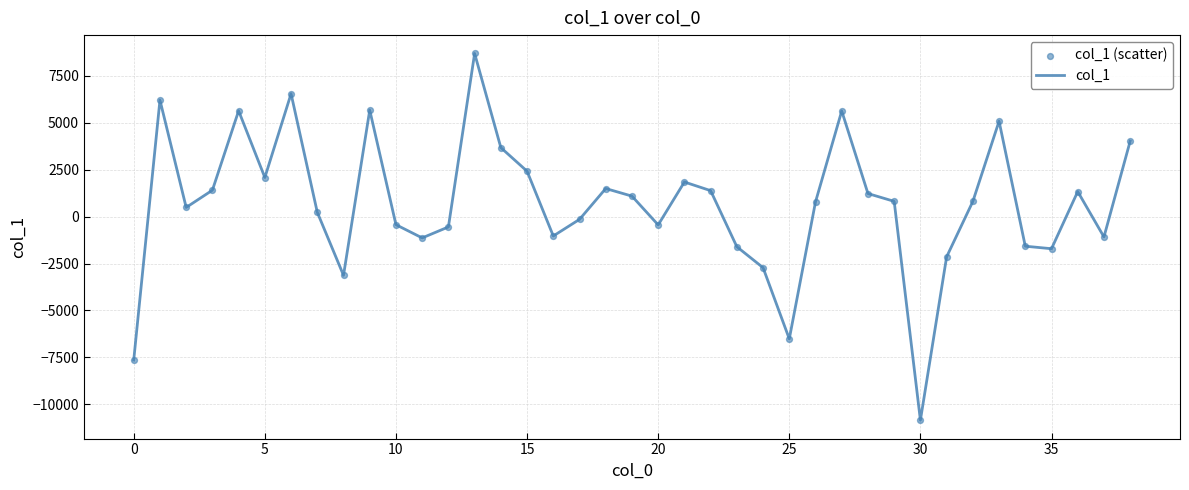

What is the greatest value displayed?

8698.0